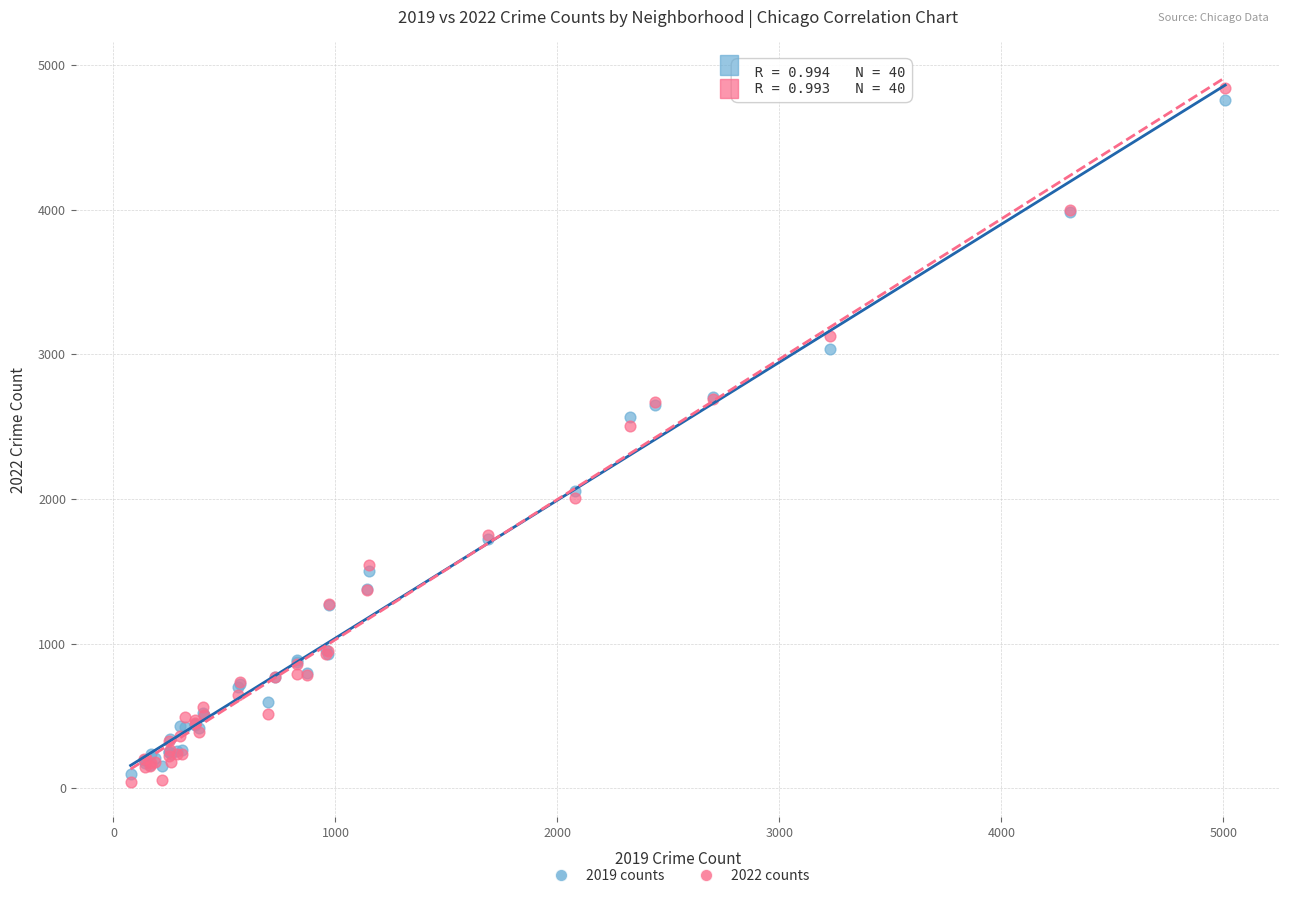

What are all the series names shown in the legend?

2019 counts, 2022 counts